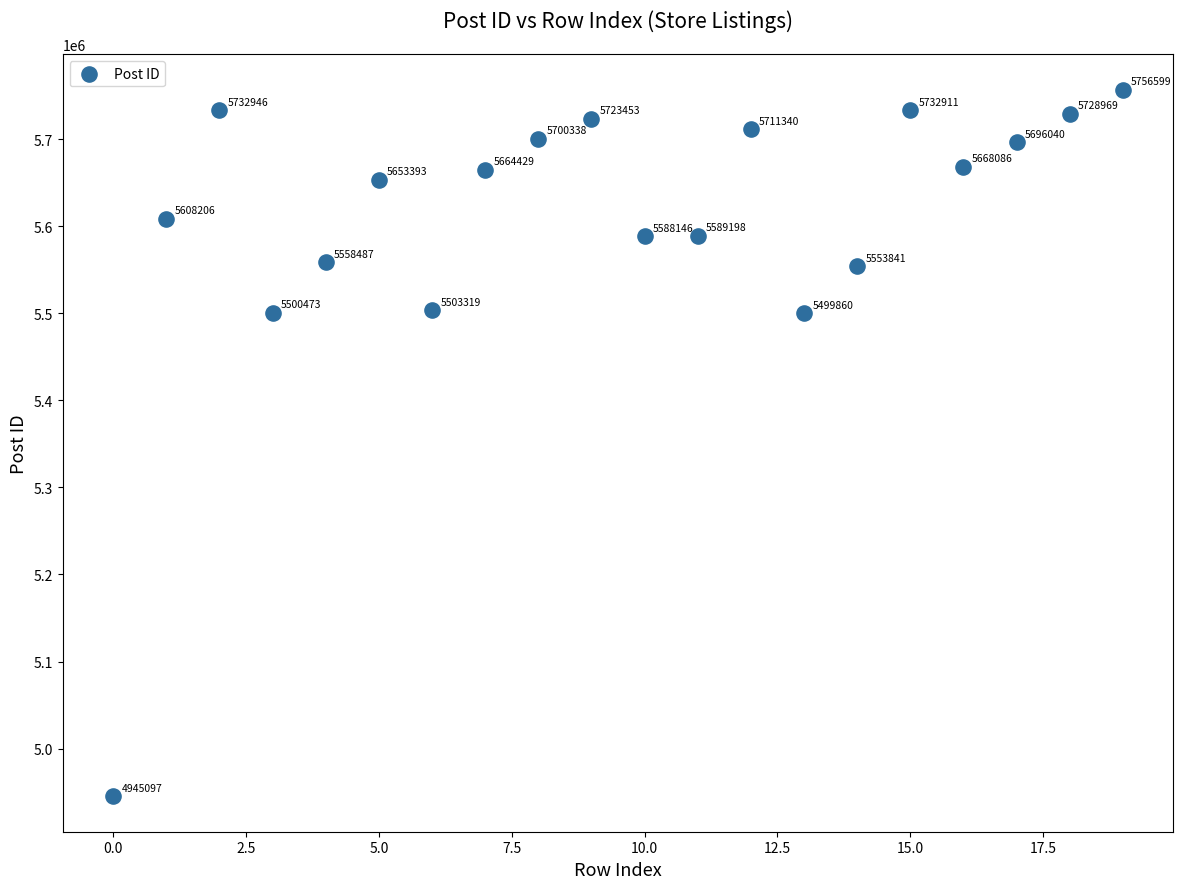

What Y value in the scatter plot is closest to 5350848?

5499860